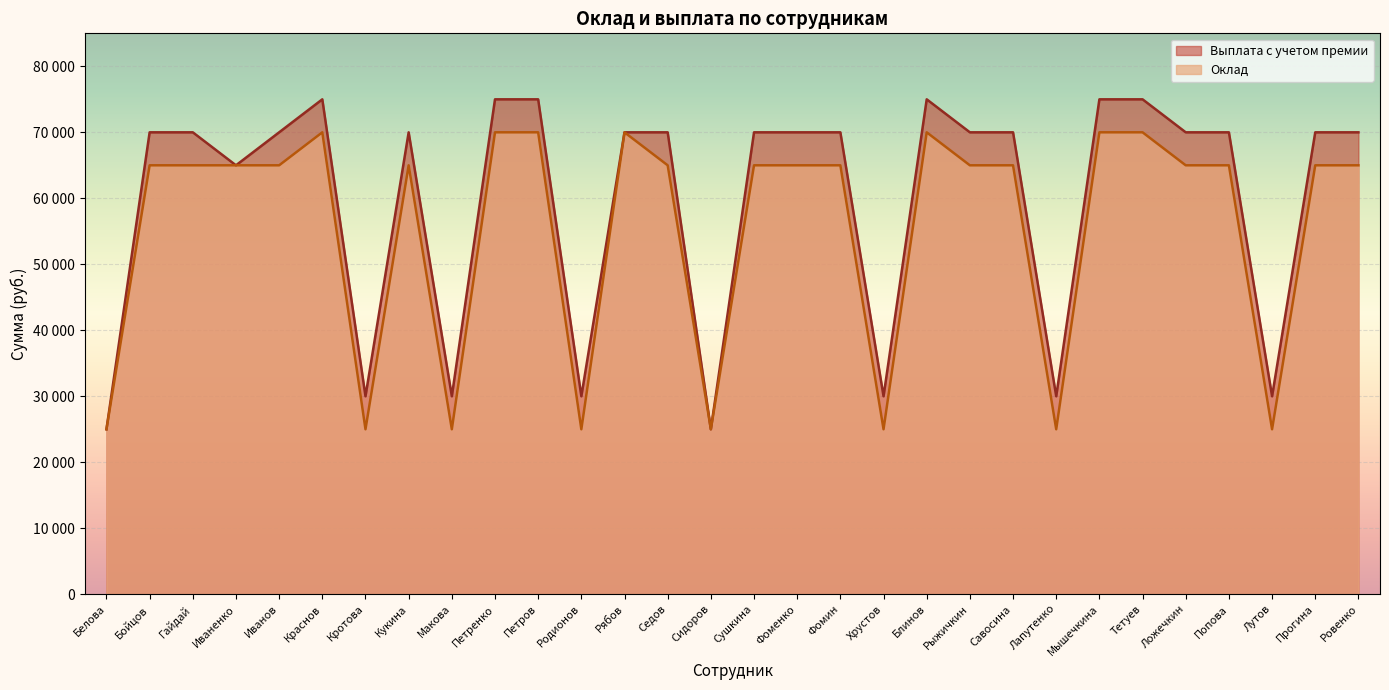

How many values in the Выплата с учетом премии series exceed 70000?

6